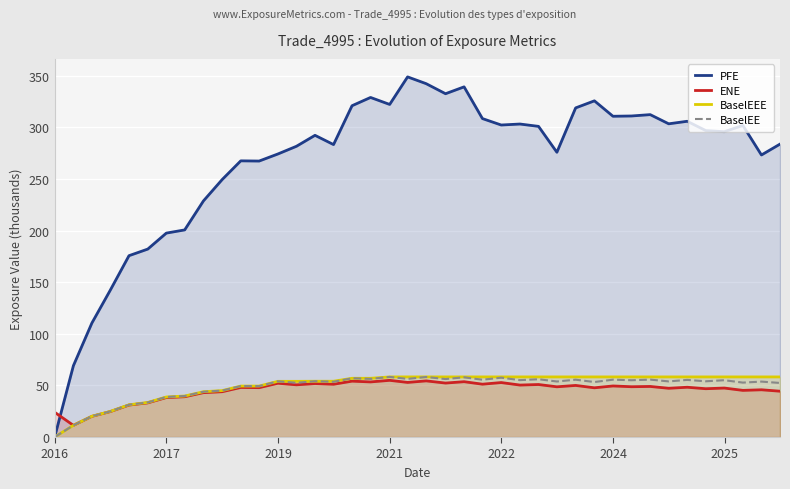

How many data points in ENE are above 48?

22